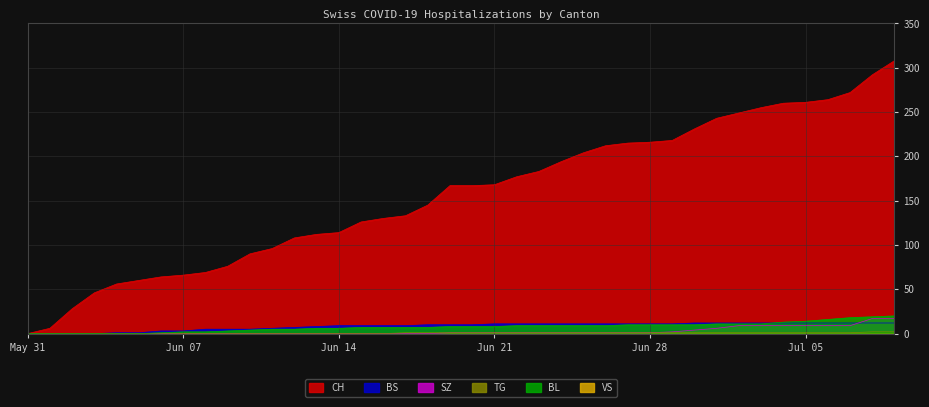

Which series has the widest spread of values?

CH